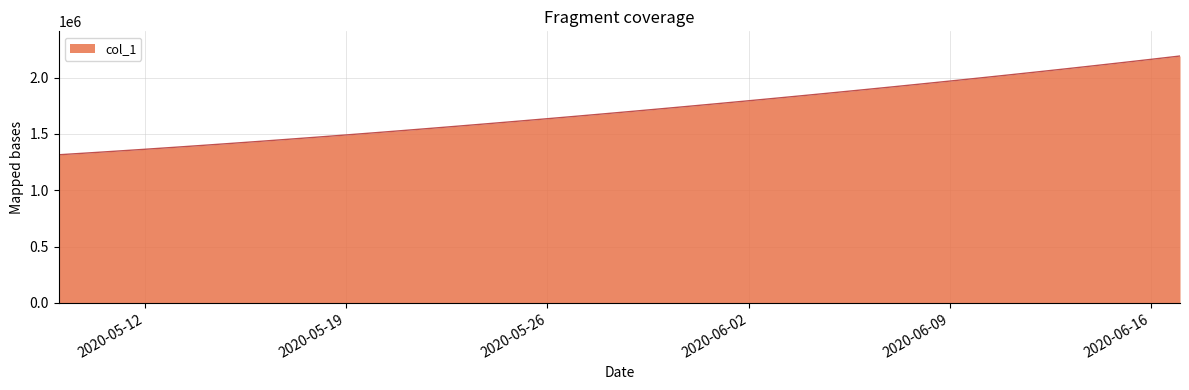

What is the minimum value shown in the chart?

1315099.0